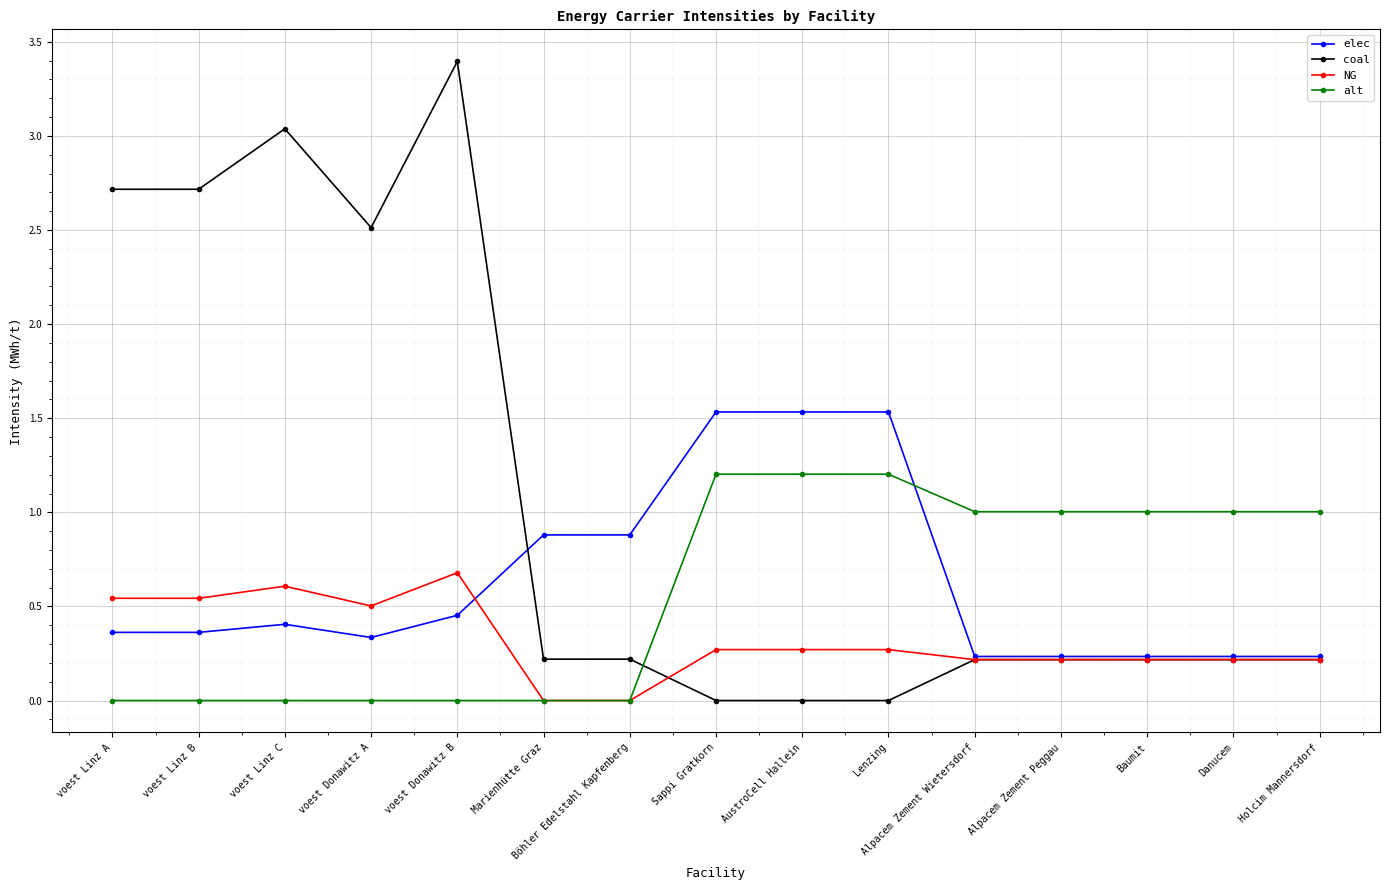

What are all the series names shown in the legend?

elec, coal, NG, alt